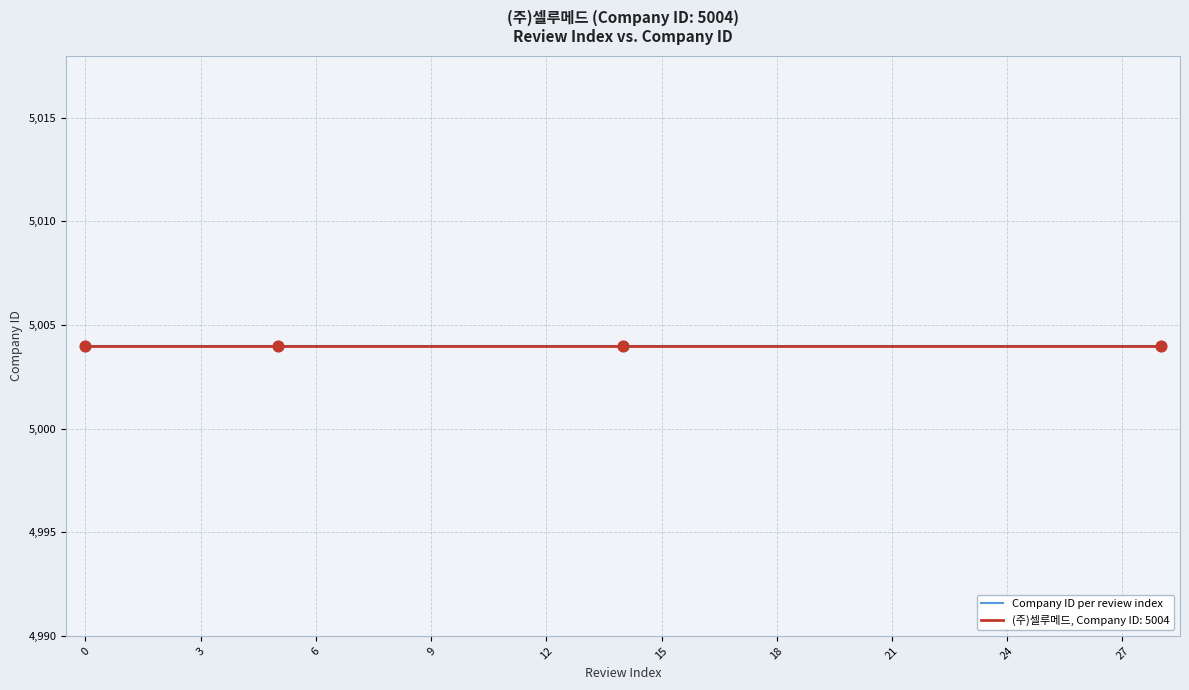

Which series has the largest total across all categories?

Company ID